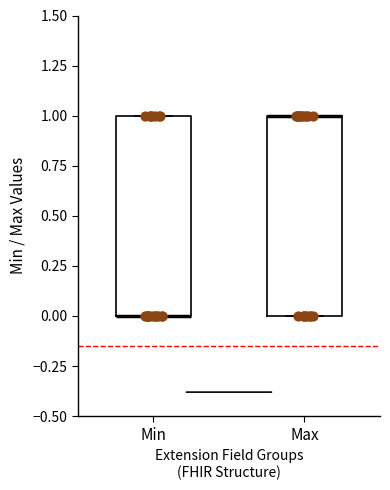

Where is the upper edge of the box for Max on the y-axis? The values are not printed on the chart, so give them approximately, as read against the axis.

1